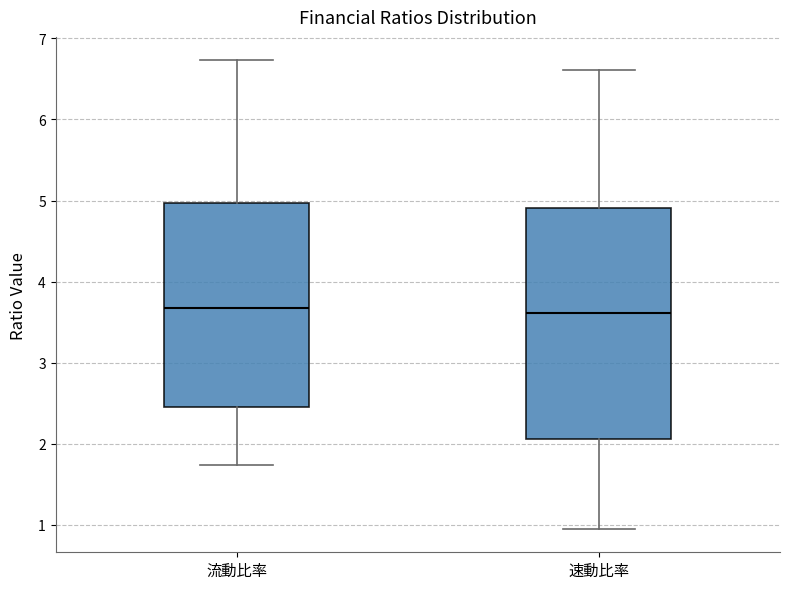

Which box is the tallest, from its lower edge to its upper edge?

速動比率